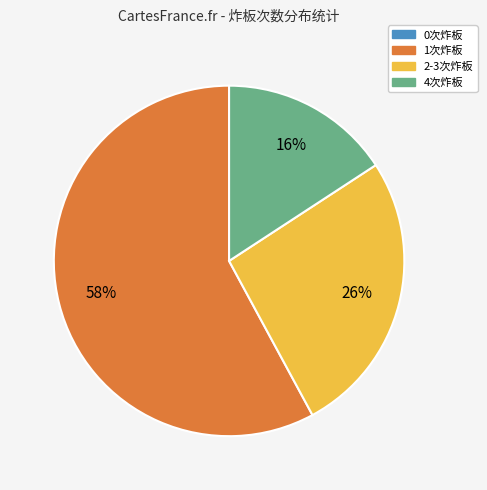

To the nearest percent, what is the average slice percentage?

25%